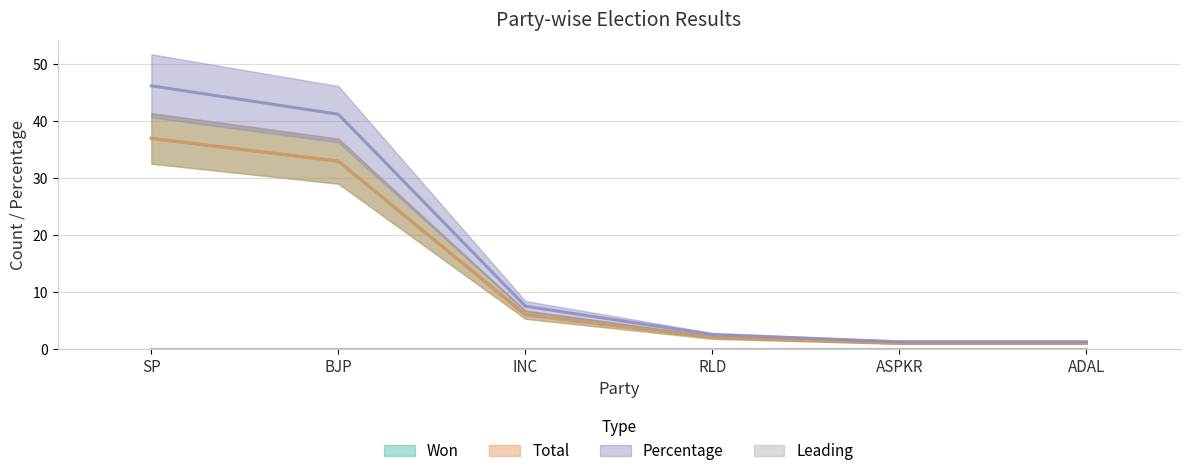

What is the difference between the maximum and minimum values in the Won series?

36.0